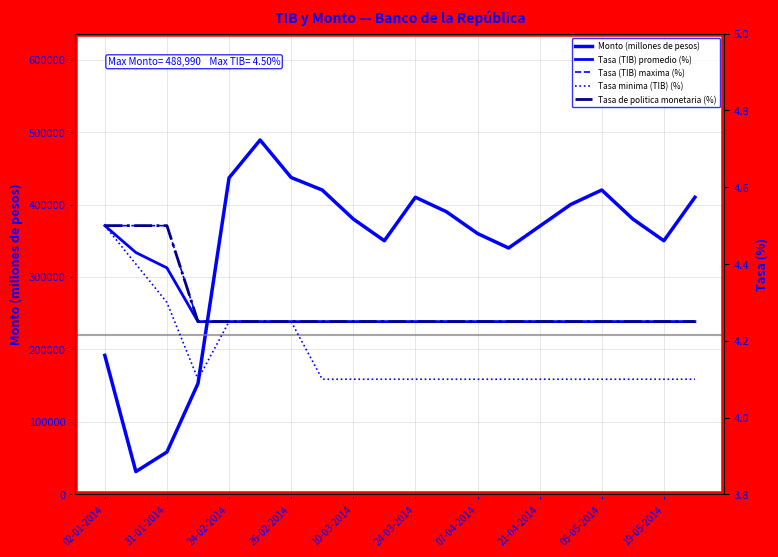

What is the value of the Tasa de politica monetaria (%) point at the 2nd from the left?

4.5